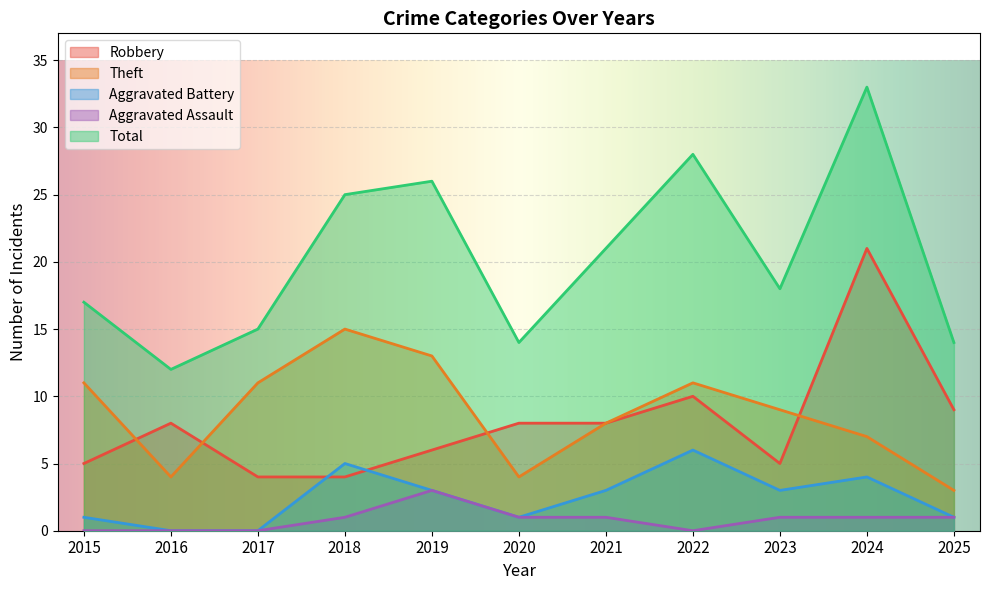

What are all the series names shown in the legend?

Robbery, Theft, Aggravated Battery, Aggravated Assault, Total